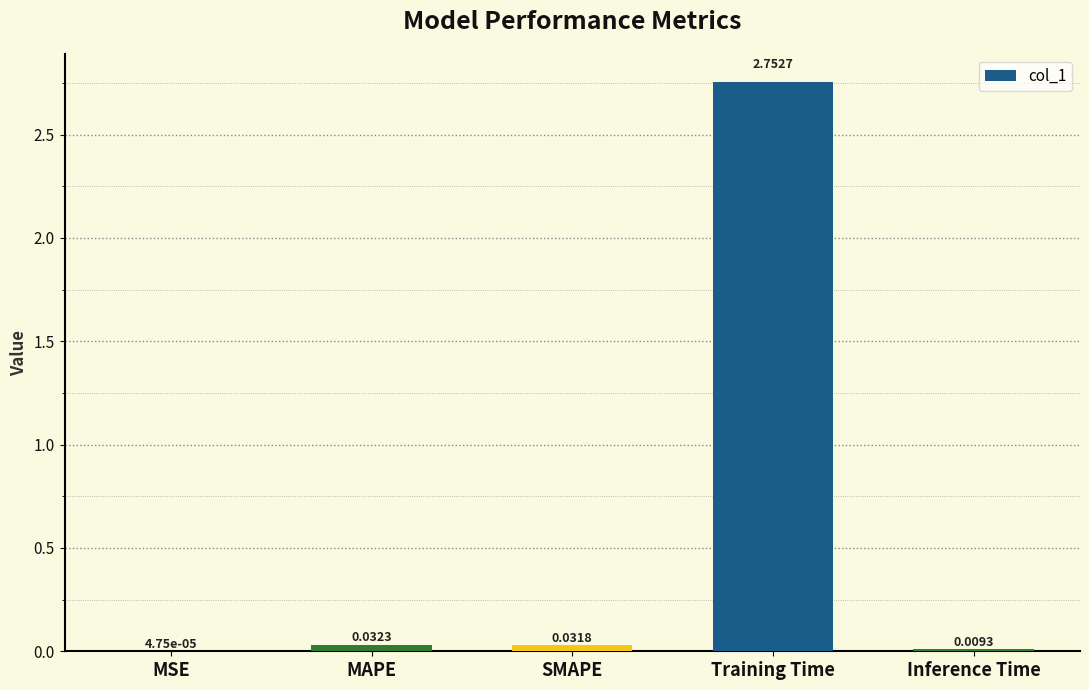

How many distinct data groups are displayed?

1